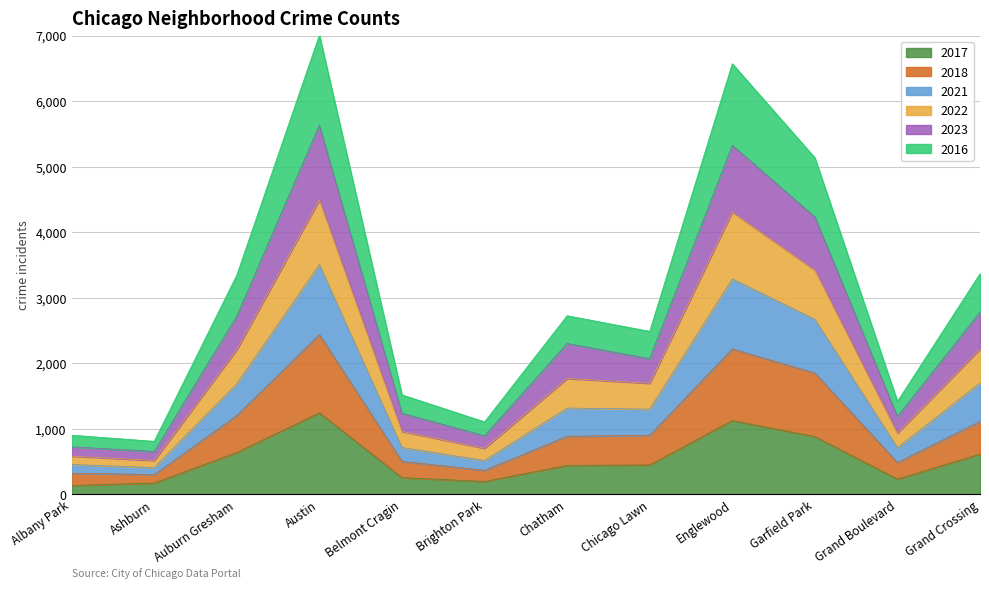

Is it true that 2017 equals 778 at Chicago Lawn?

False